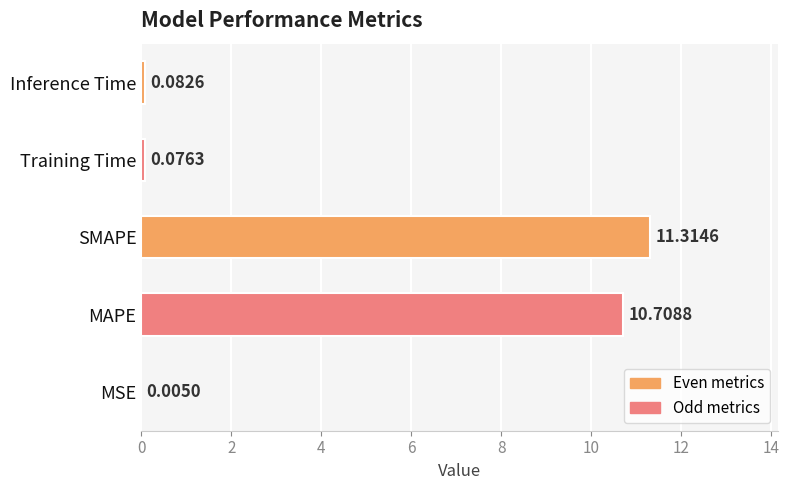

Where is the data nearest to the value 5?

Inference Time